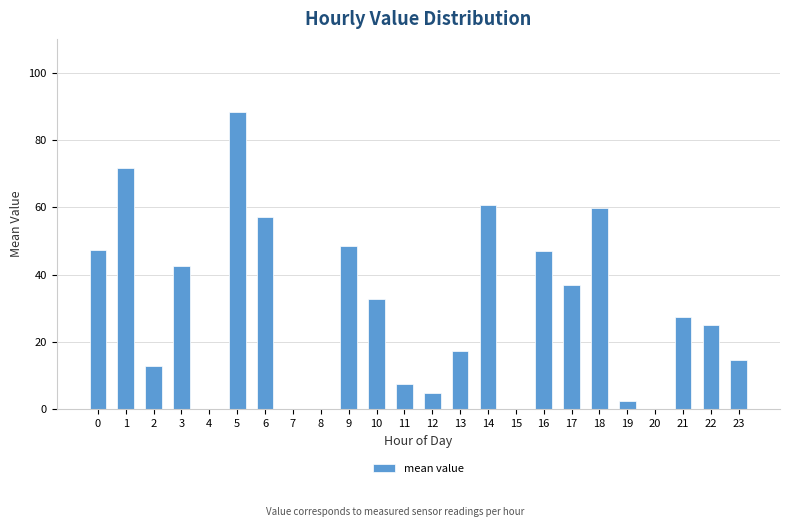

At which label is the value closest to 44?

3